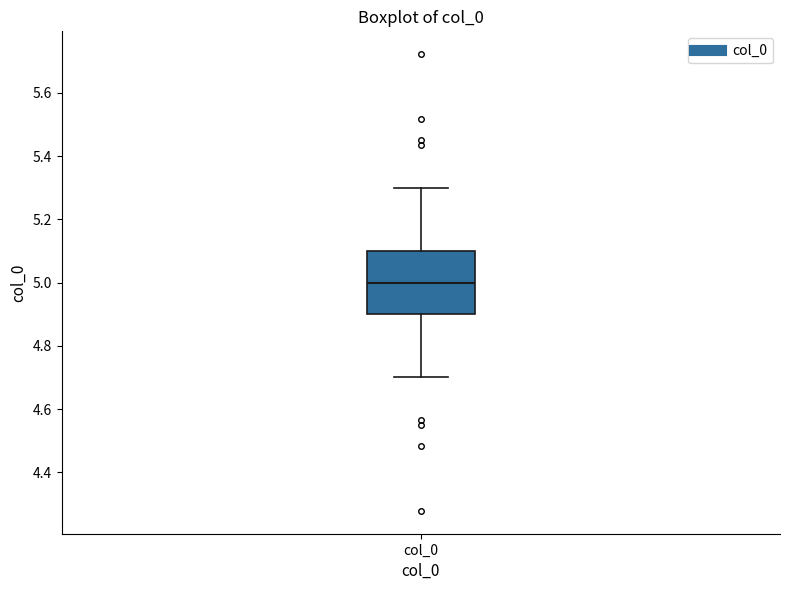

Read this box plot against the y-axis: the position of the median line, the range covered by the box, and the ends of both whiskers. The values are not printed on the chart, so give them approximately, as read against the axis.

median 5.0, box 4.9 to 5.1, whiskers 4.7 to 5.3